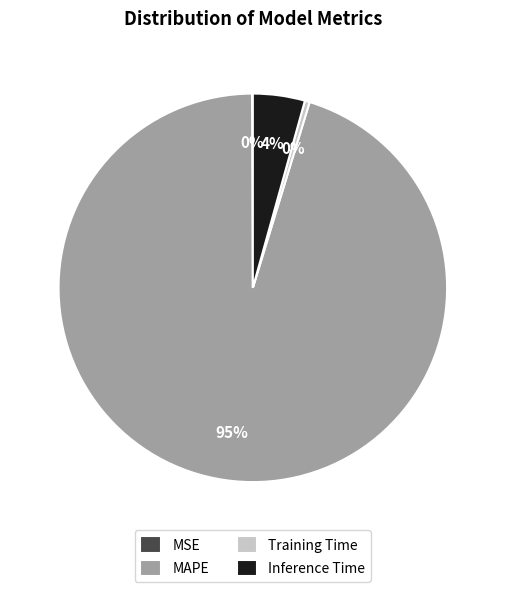

Does any single category account for the majority?

Yes